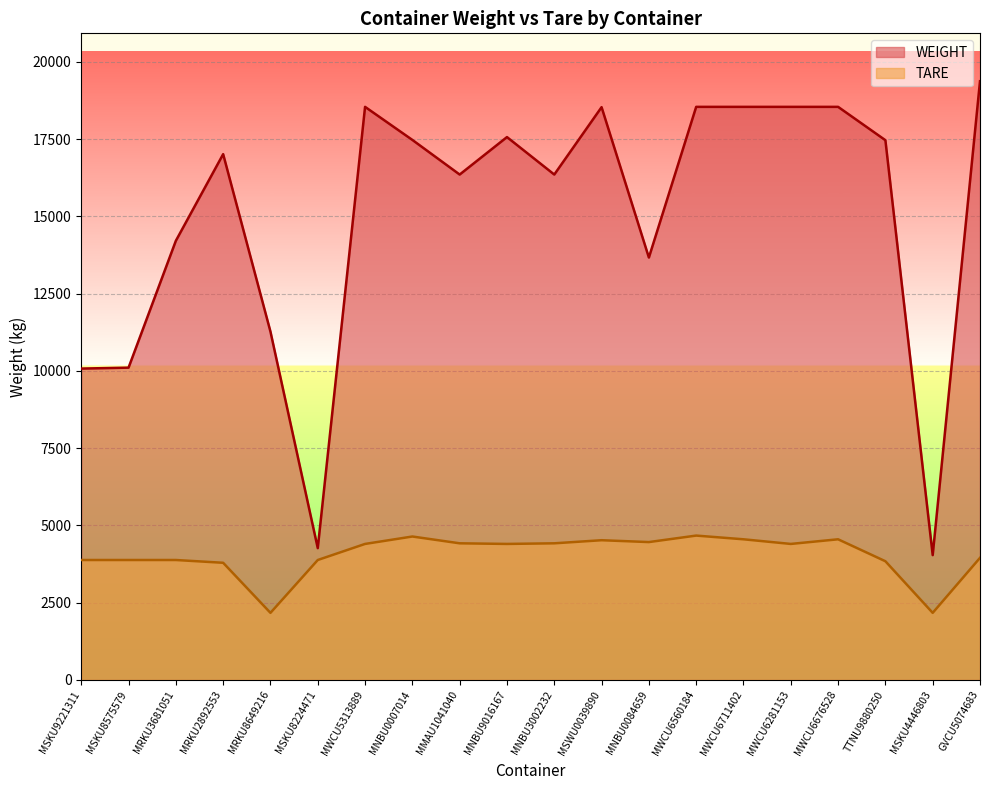

Which series has the widest spread of values?

WEIGHT